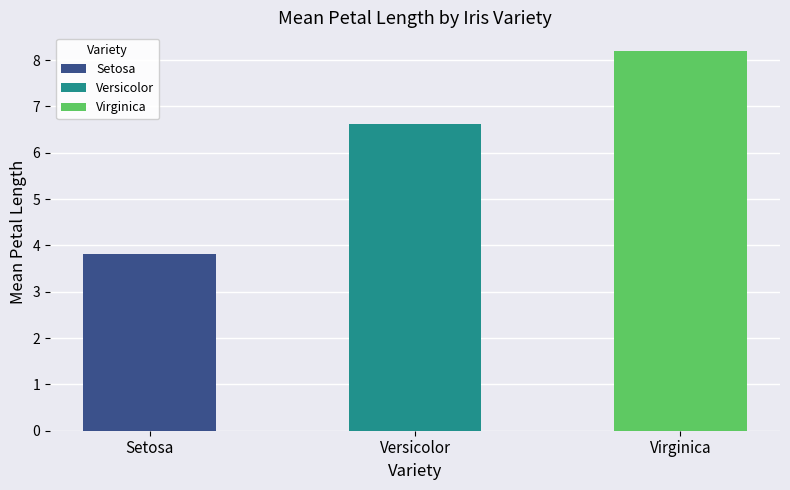

List the labels in order of value, smallest first.

Setosa, Versicolor, Virginica